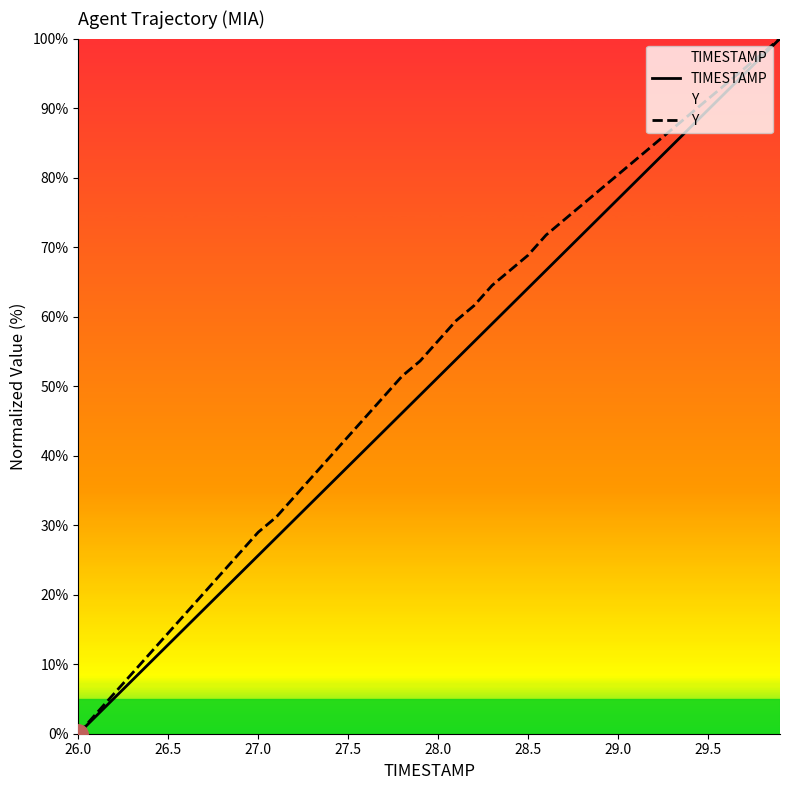

Does the chart have visible grid lines?

No